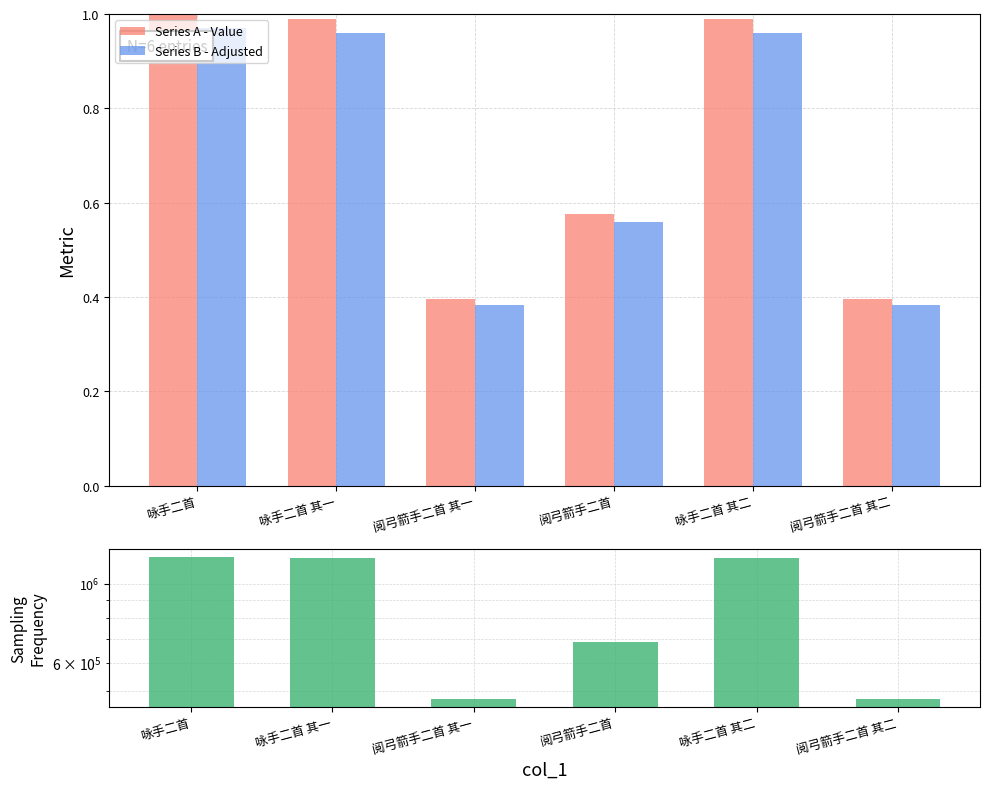

Which category has the highest value in the Series B - Adjusted series?

咏手二首